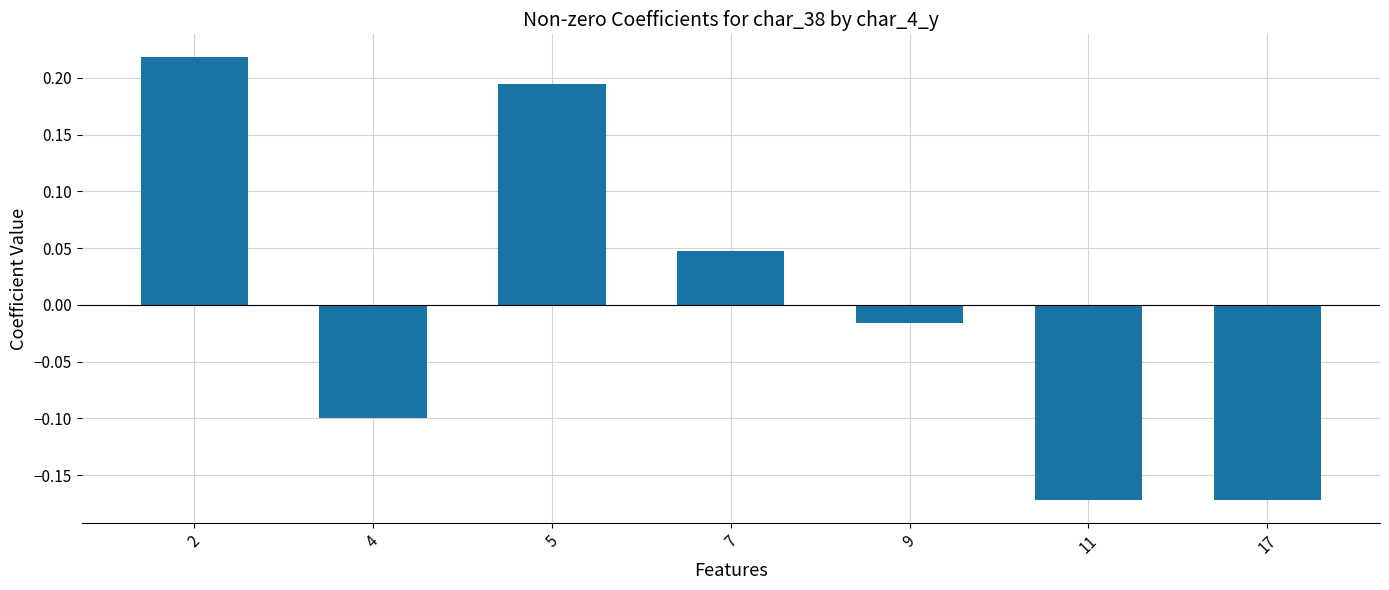

What is the difference between the maximum and second lowest values?

0.4